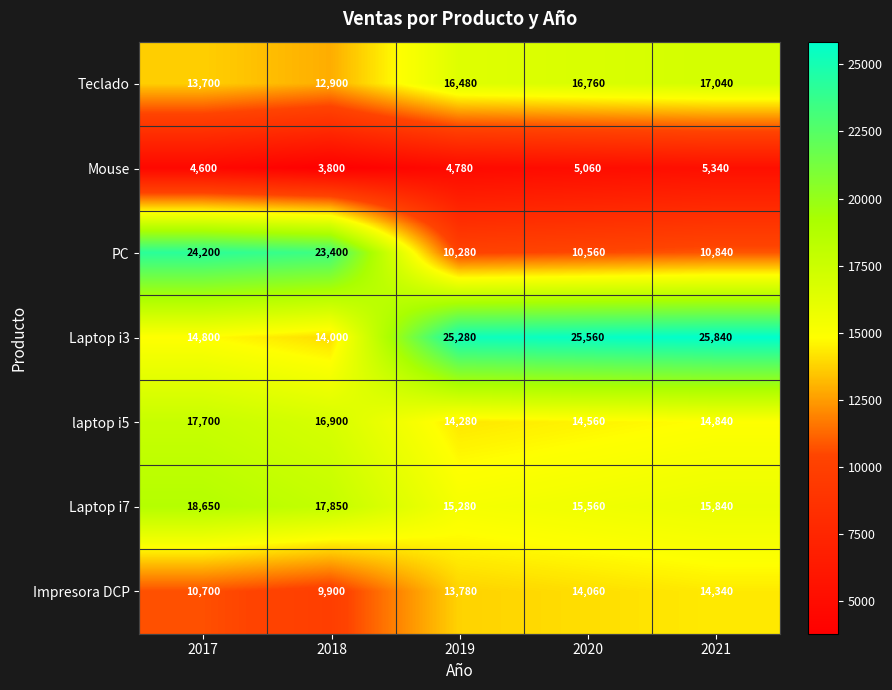

Where is Laptop i3 nearest to the value 19920?

2017